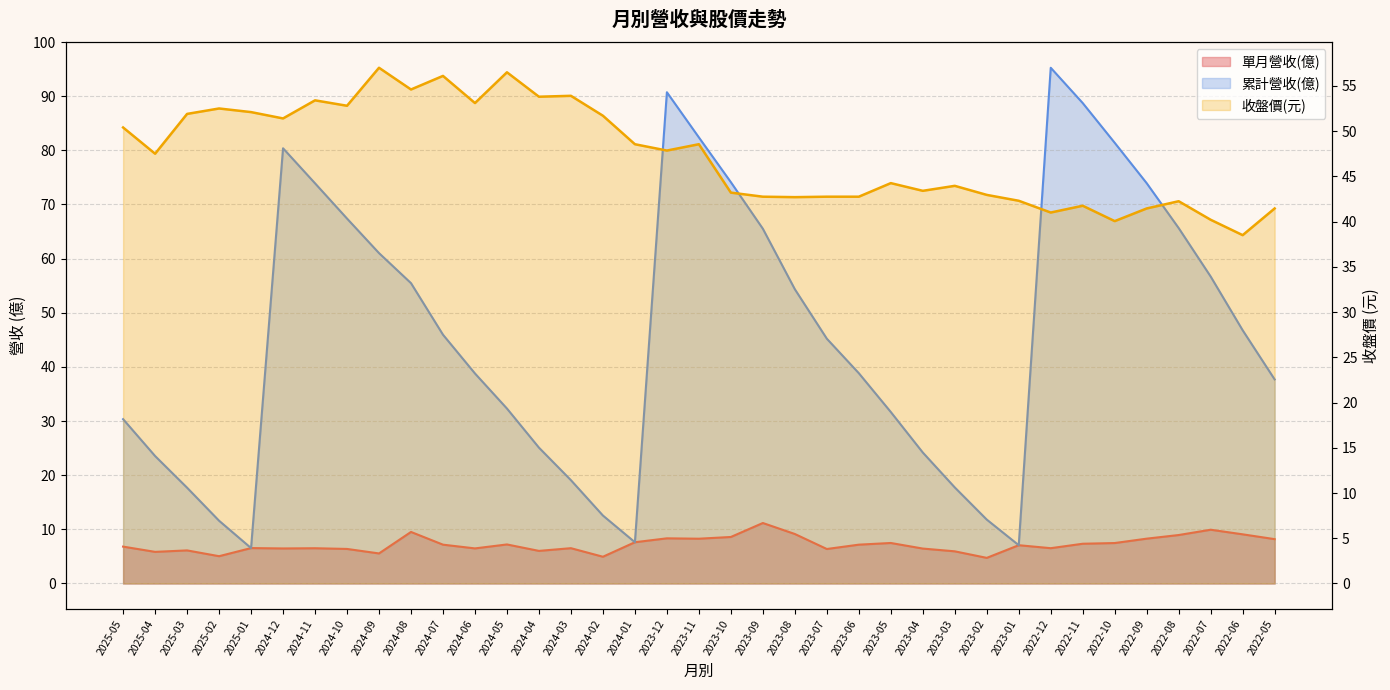

How many values in the 單月營收(億) series are below 7?

18